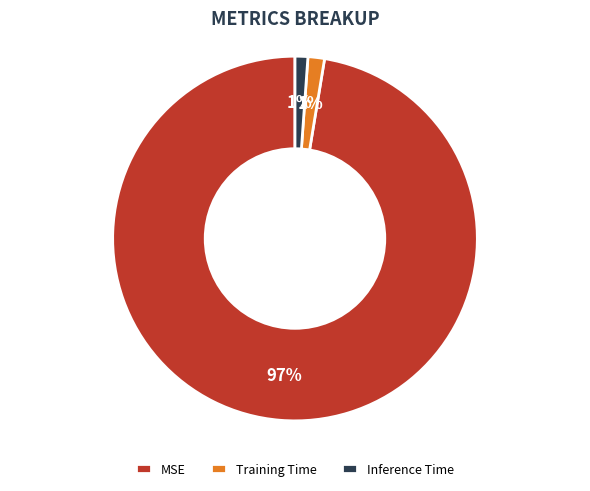

To the nearest percent, what is the average slice percentage?

33%